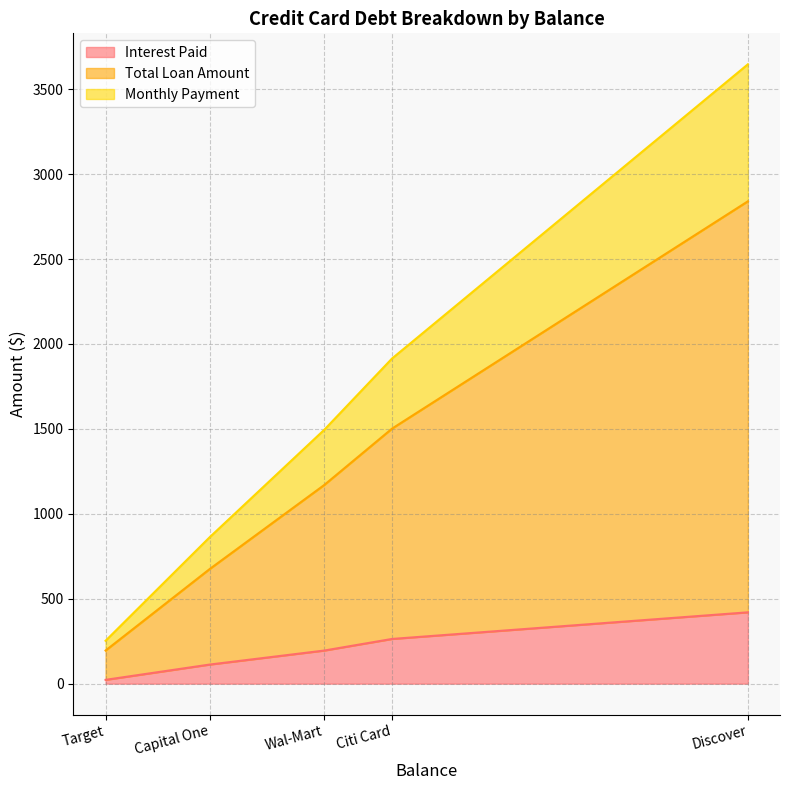

The value of Monthly Payment at Capital One is 93.6. True or false?

False